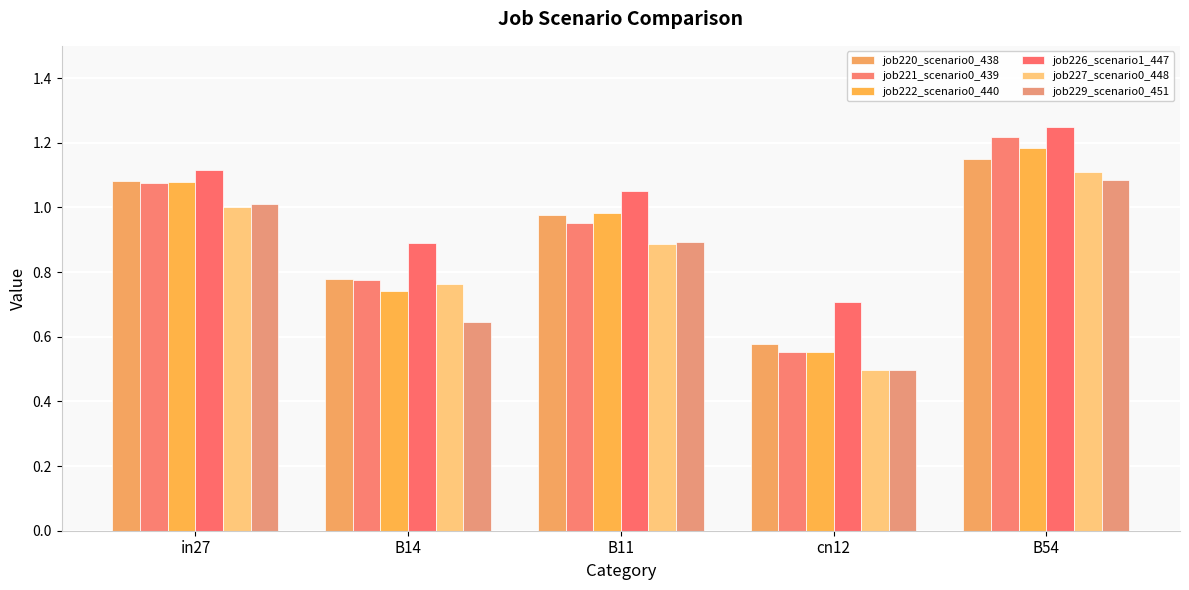

The value of job220_scenario0_438 at B11 is 1.7. True or false?

False